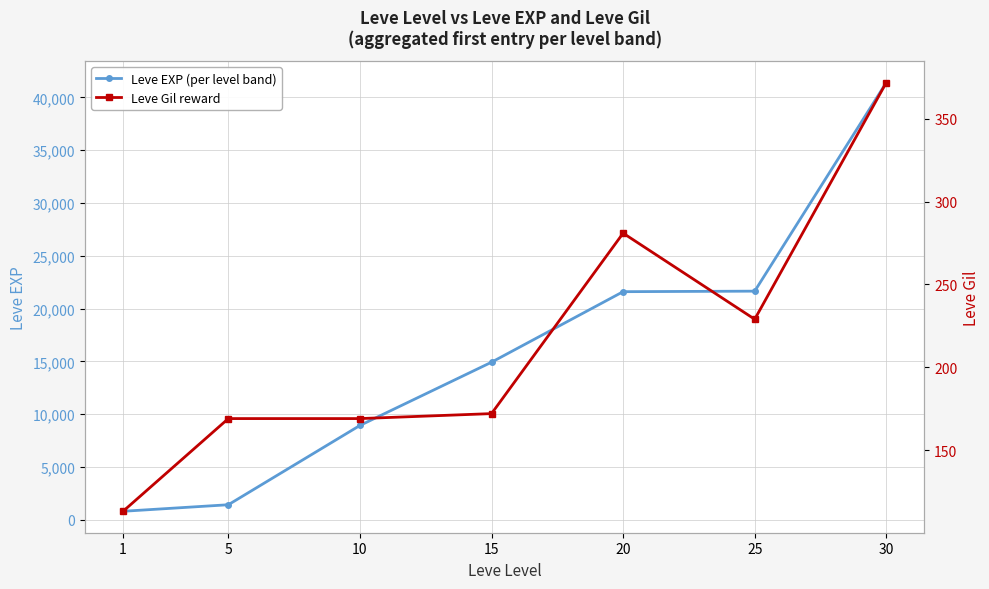

What are all the series names shown in the legend?

Leve EXP (per level band), Leve Gil reward